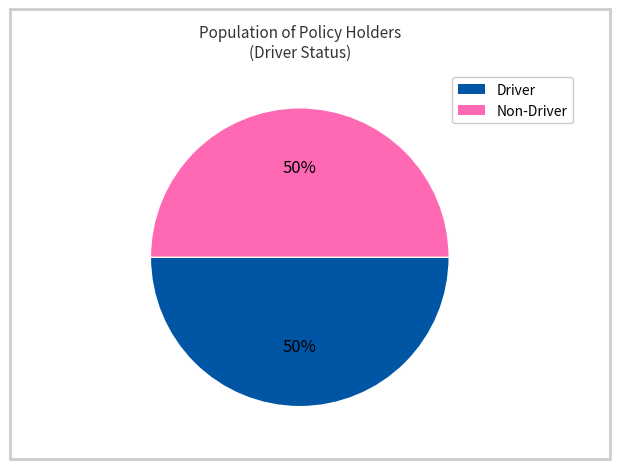

To the nearest percent, what is the average slice percentage?

50%